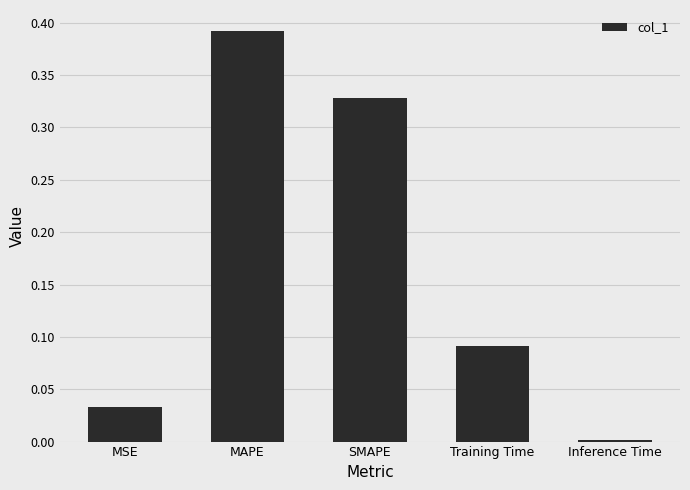

Rank the categories by value from lowest to highest.

Inference Time, MSE, Training Time, SMAPE, MAPE